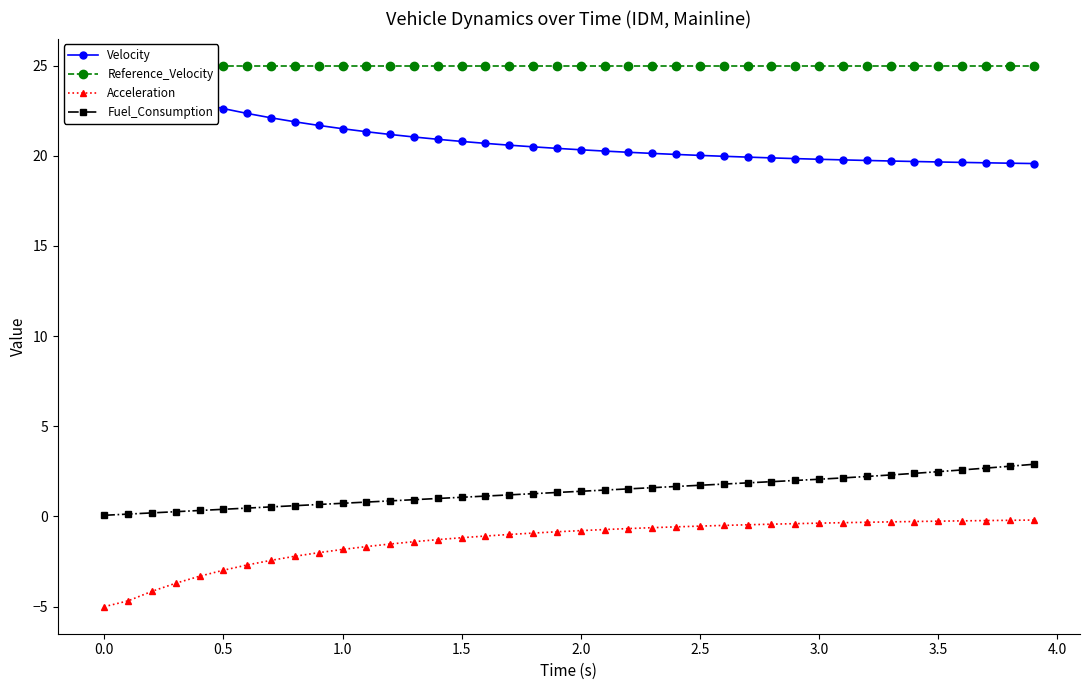

What is the greatest value displayed?

25.0